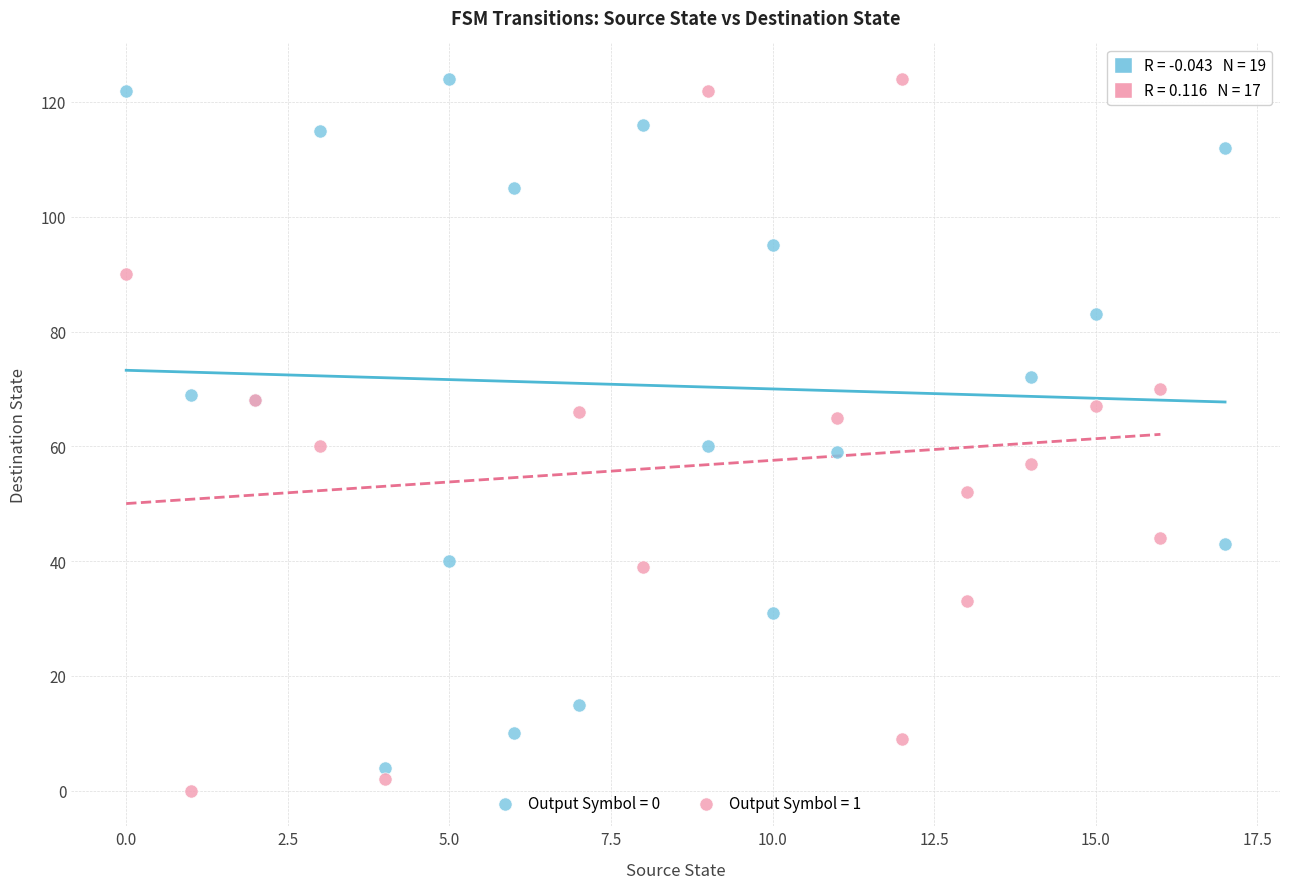

Which series contains the lowest Y value?

Output Symbol = 1